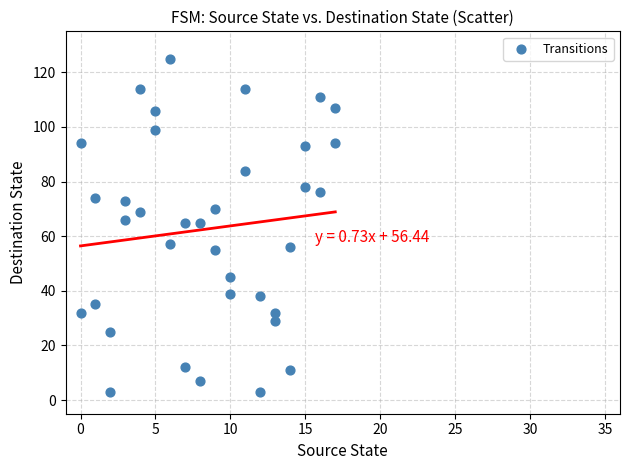

What is the range of X values (max minus min)?

17